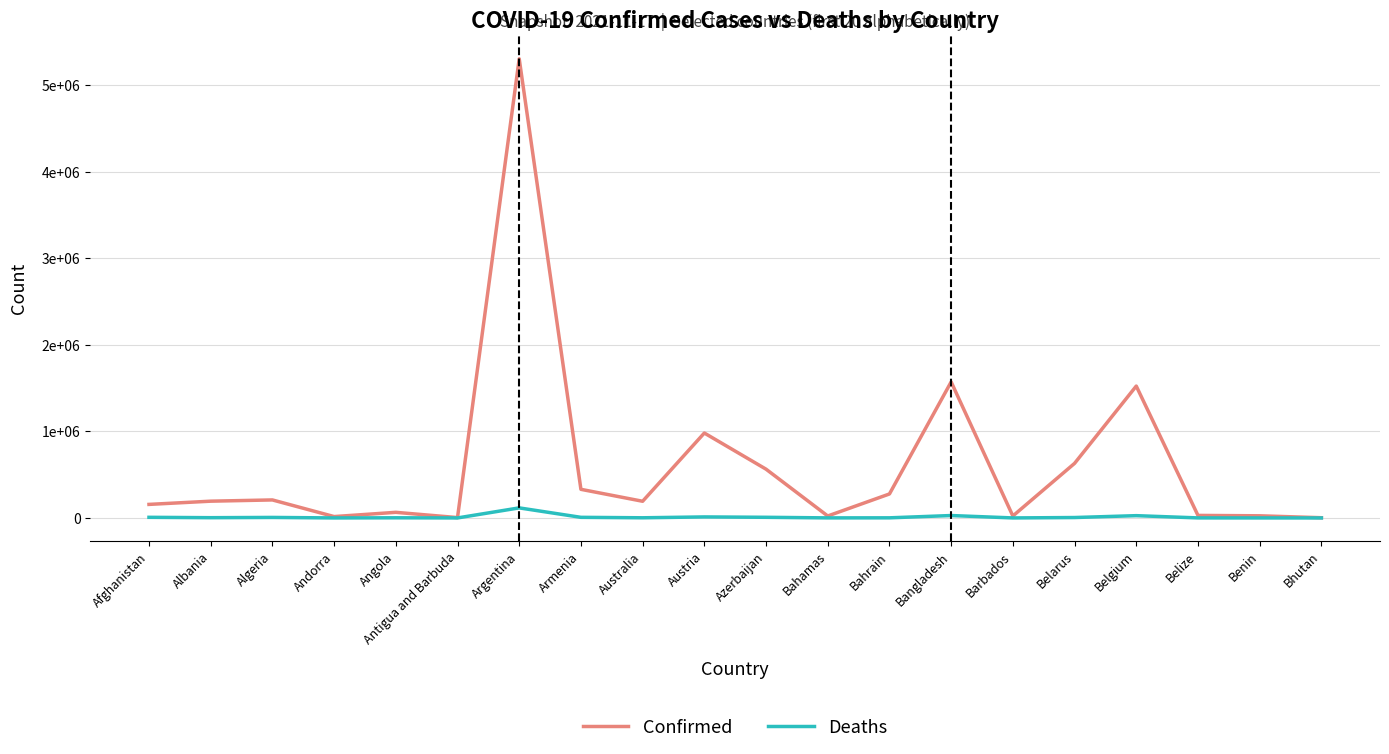

What are all the series names shown in the legend?

Confirmed, Deaths